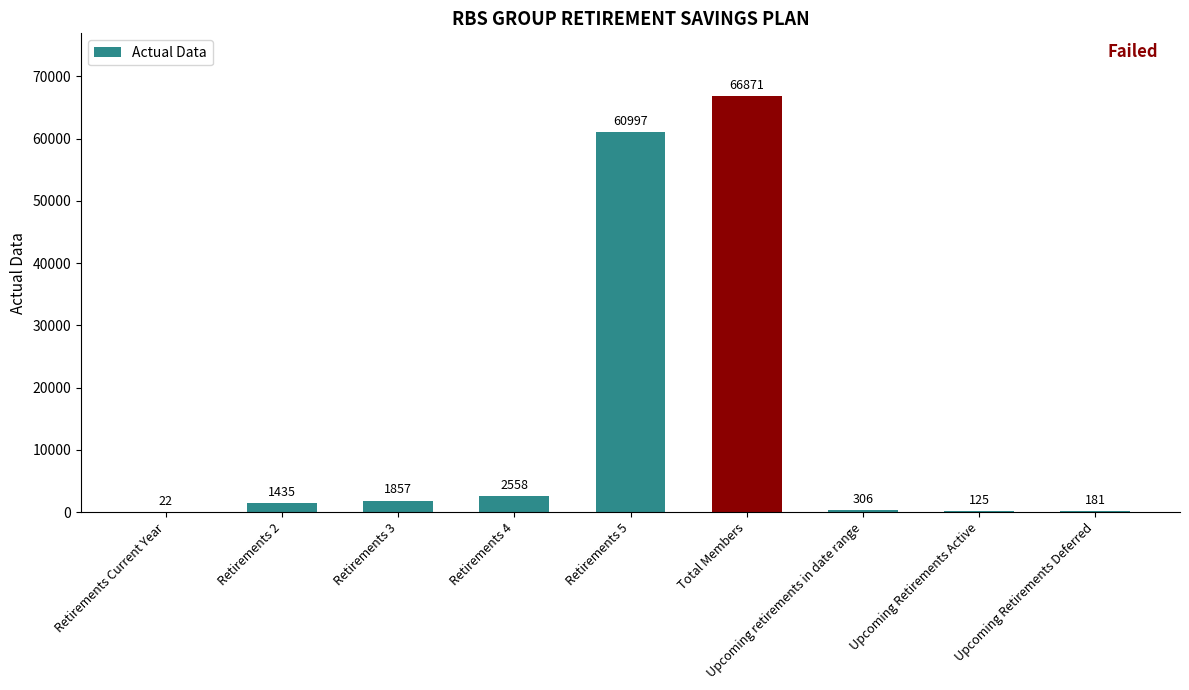

What is the sum of the values at Upcoming Retirements Deferred and Retirements 4?

2739